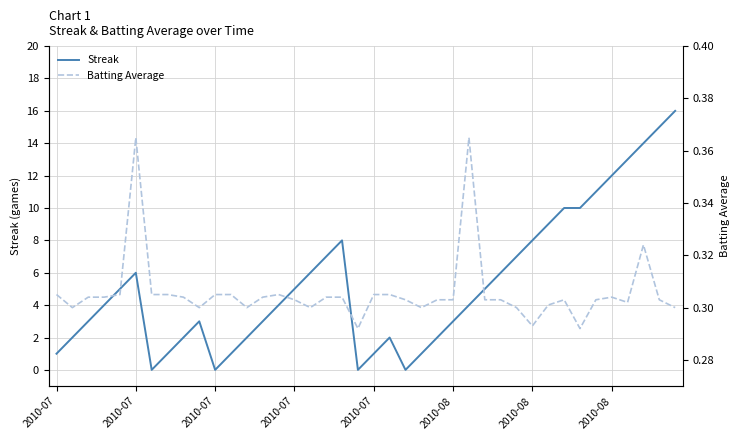

True or false: Batting Average has a value of 0.5 at 2010-08.

False